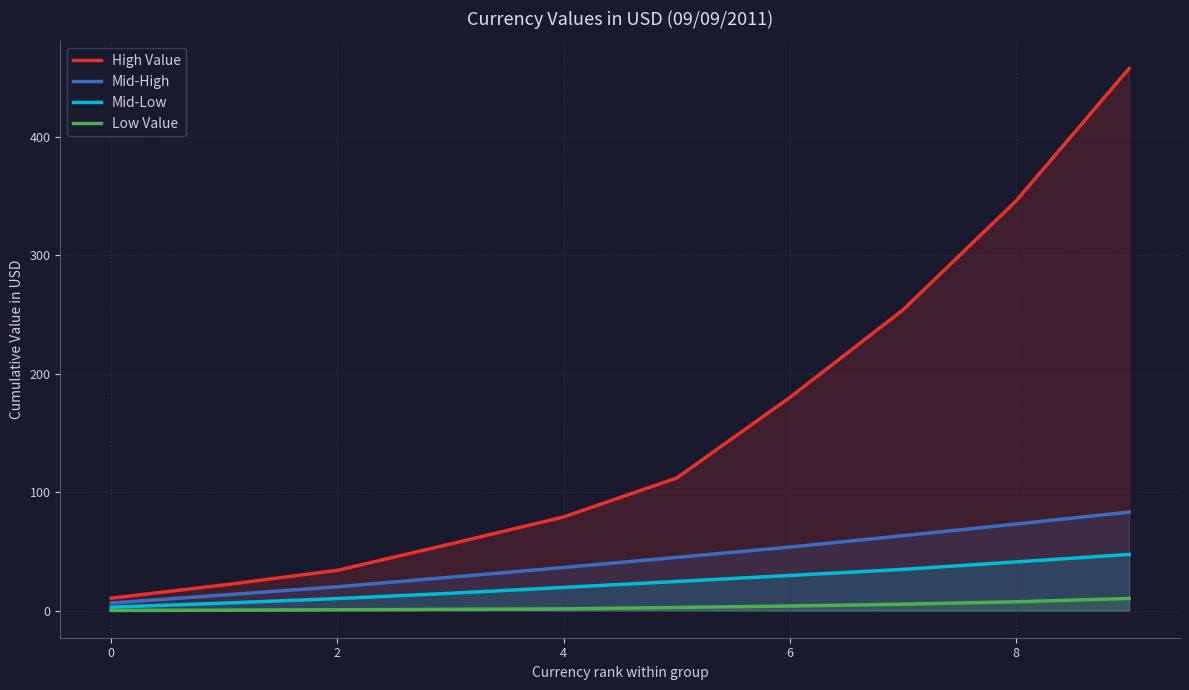

True or false: High Value and Low Value cross at least once.

False